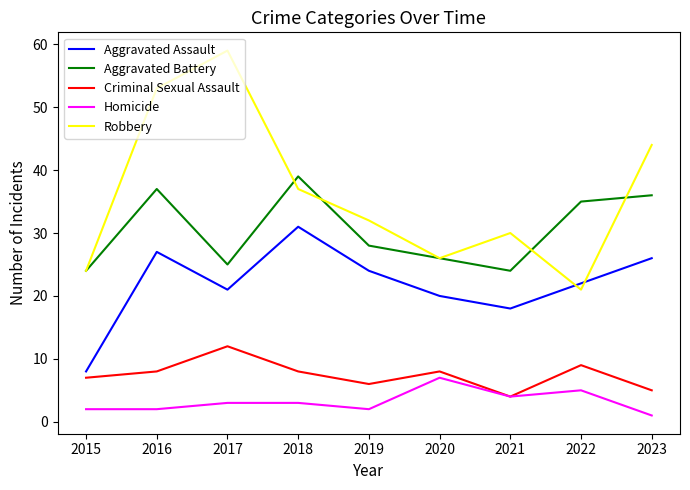

Between 2015 and 2019, which series saw the biggest shift?

Aggravated Assault